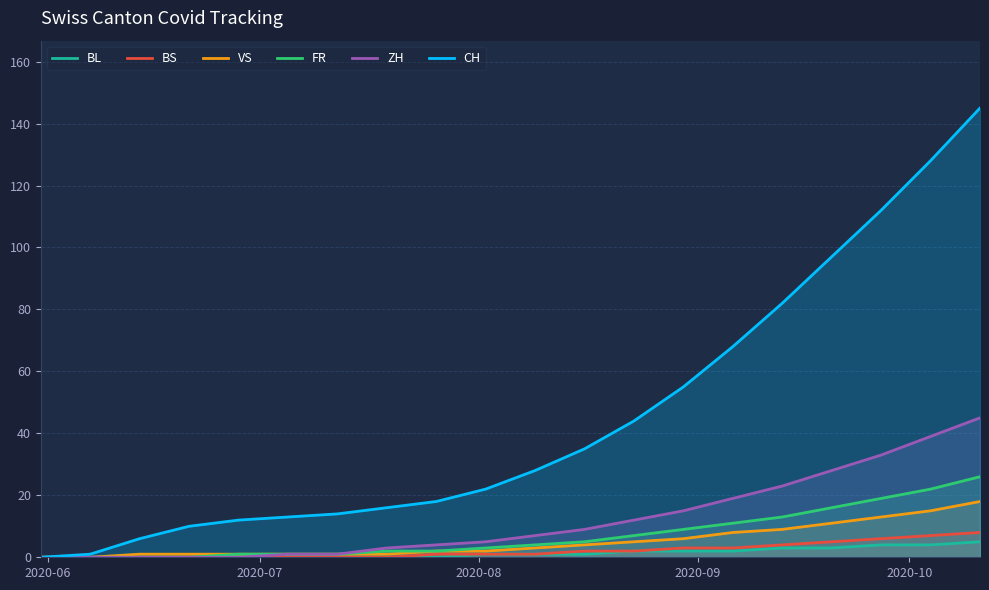

What is the difference between the maximum and minimum values in the BL series?

5